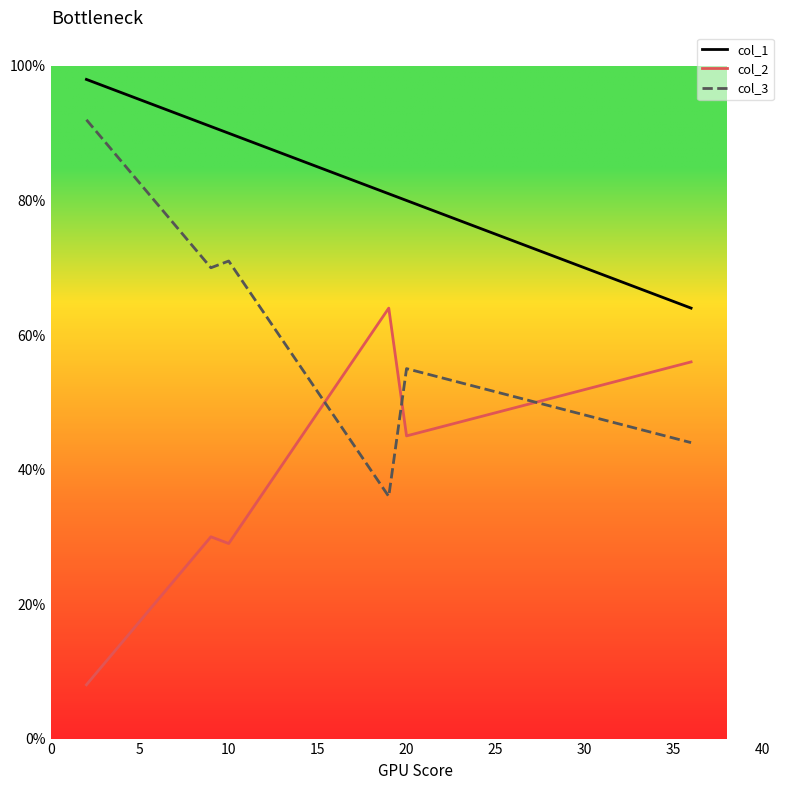

What is the difference between the second highest and second lowest values in the col_2 series?

27